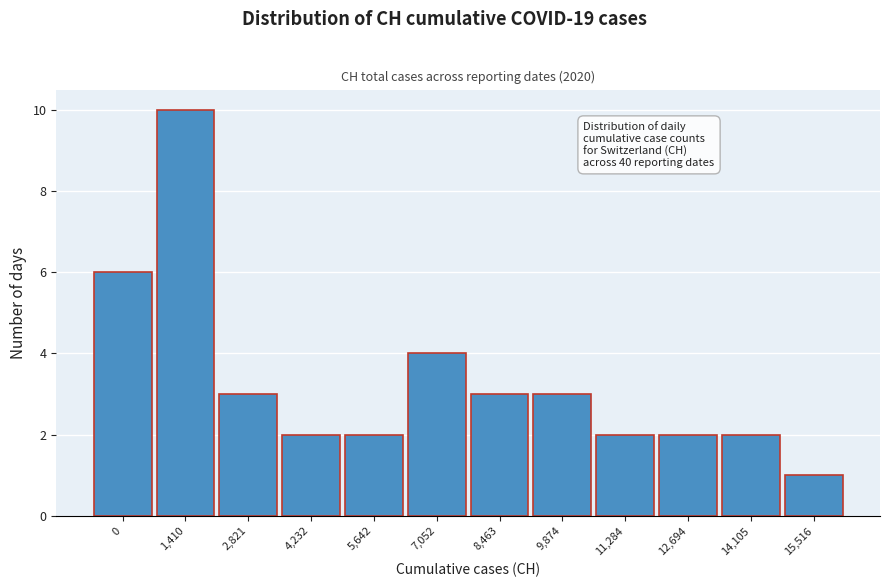

Reading left to right, transcribe all the data shown in this chart.

0=6	1,410=10	2,821=3	4,232=2	5,642=2	7,052=4	8,463=3	9,874=3	11,284=2	12,694=2	14,105=2	15,516=1